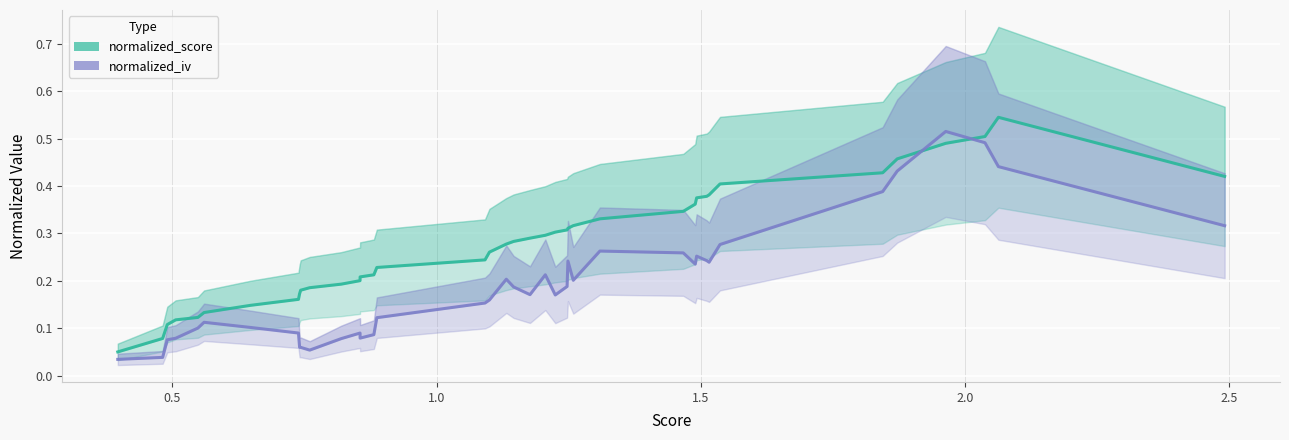

After their last crossing, which series has the higher values: normalized_iv or normalized_score?

normalized_score